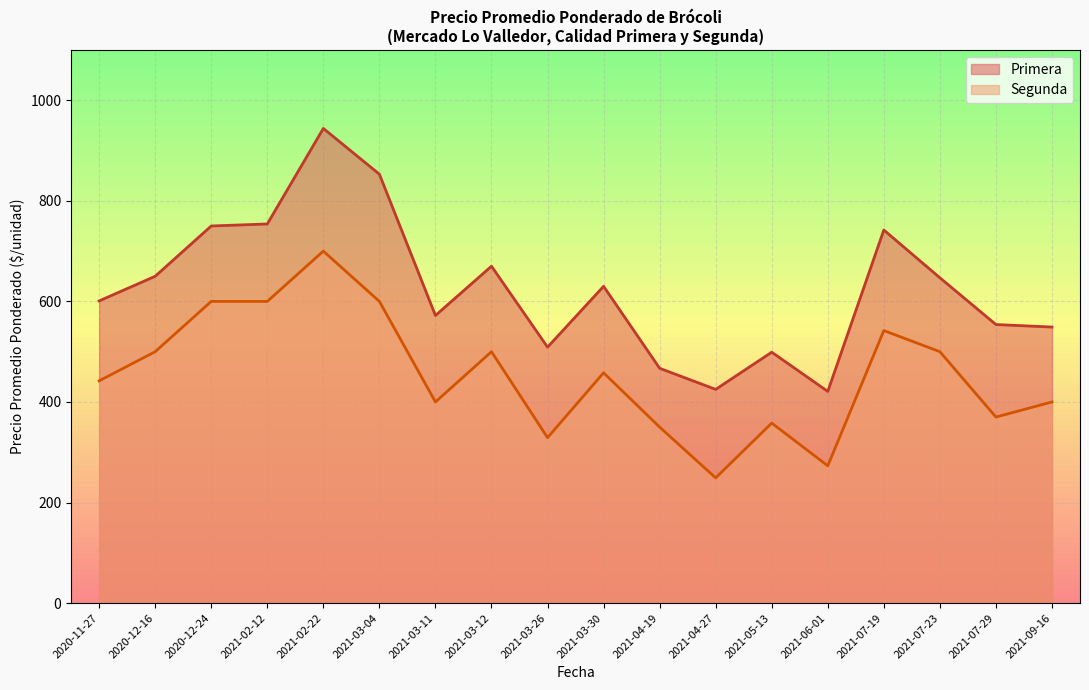

True or false: Segunda and Primera cross at least once.

False